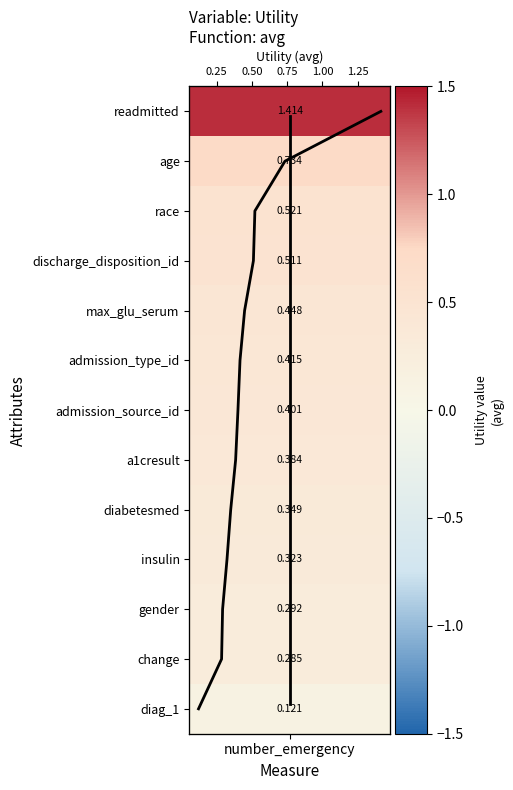

Is it true that Utility equals 4 at 6?

False